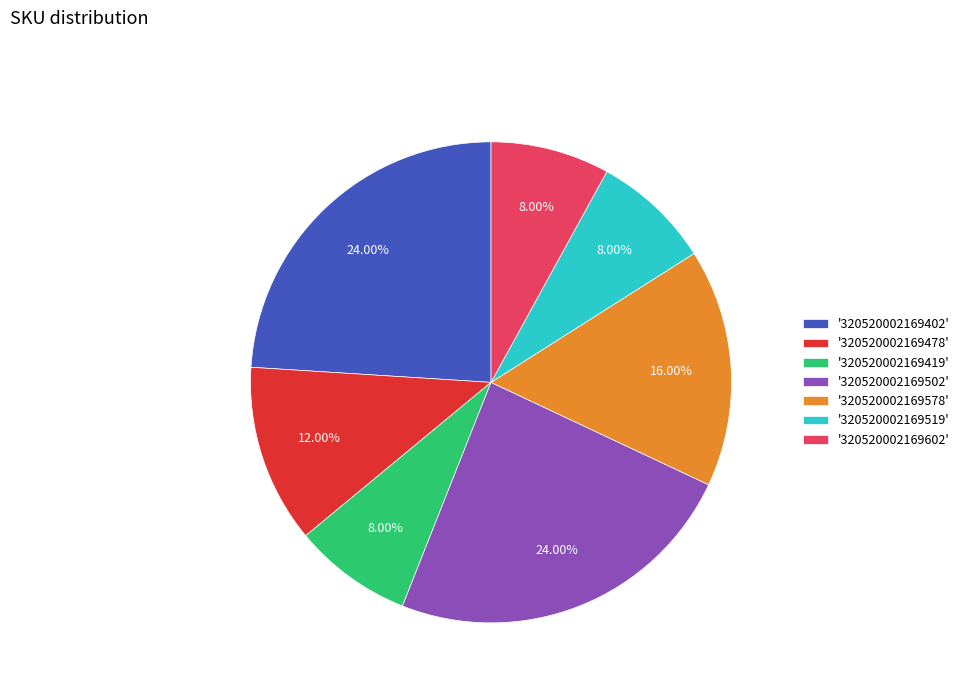

Do '320520002169478' and '320520002169578' together represent more than half of the pie?

No